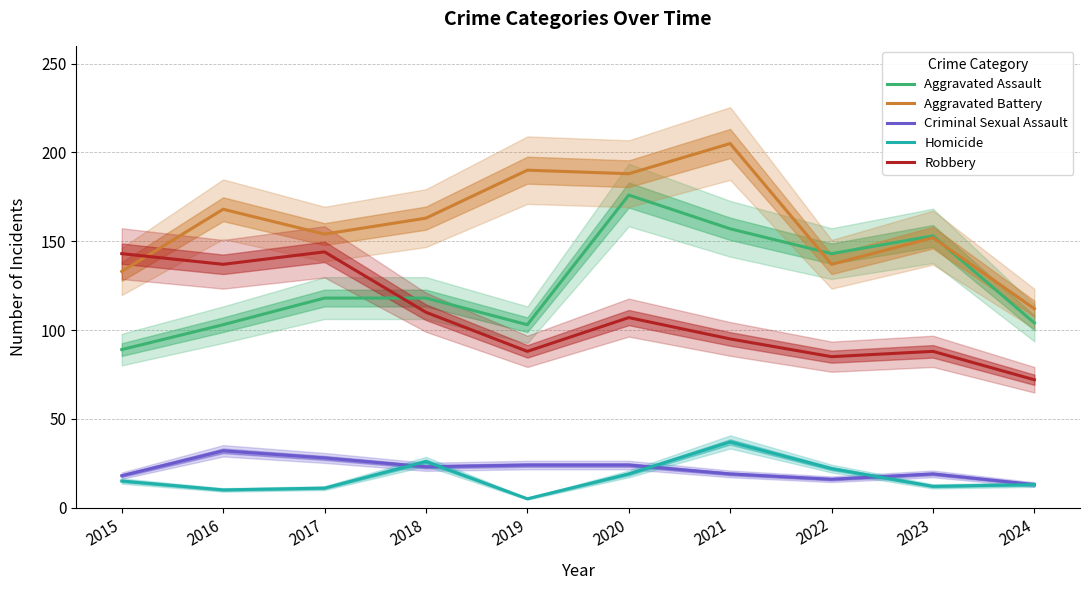

What is the average value of the Robbery series?

107